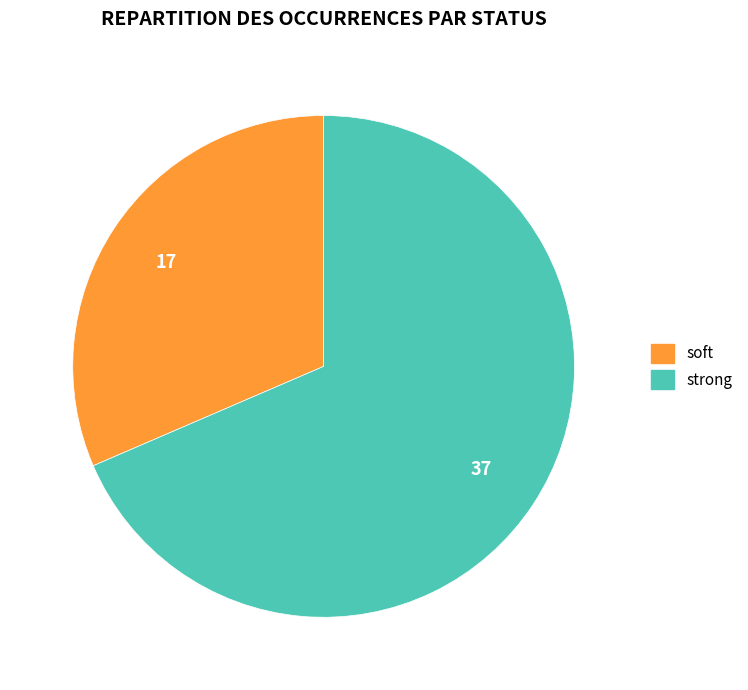

Does strong account for over 50% of the chart?

Yes